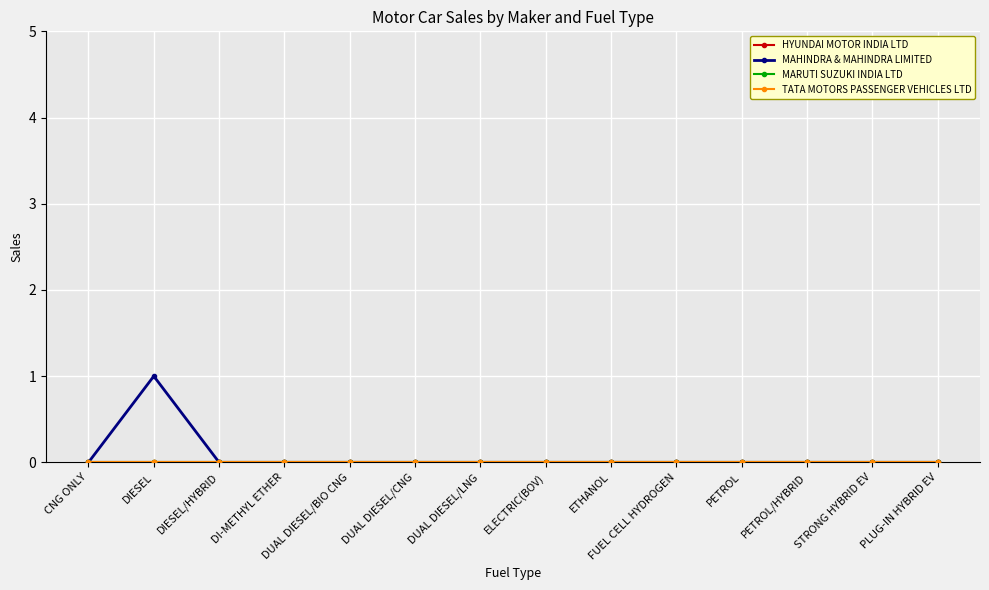

The value of MAHINDRA & MAHINDRA LIMITED at DUAL DIESEL/CNG is 0. True or false?

True